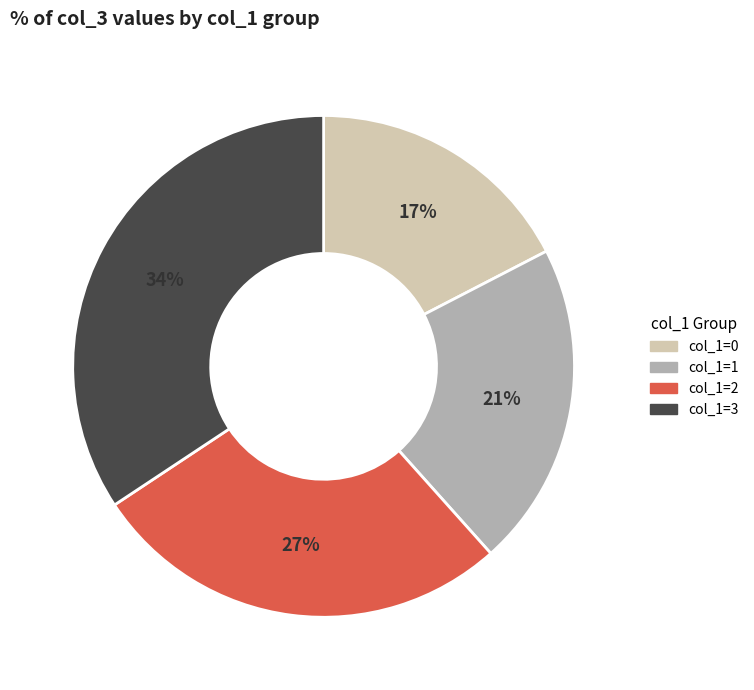

To the nearest percent, what is the average slice percentage?

25%